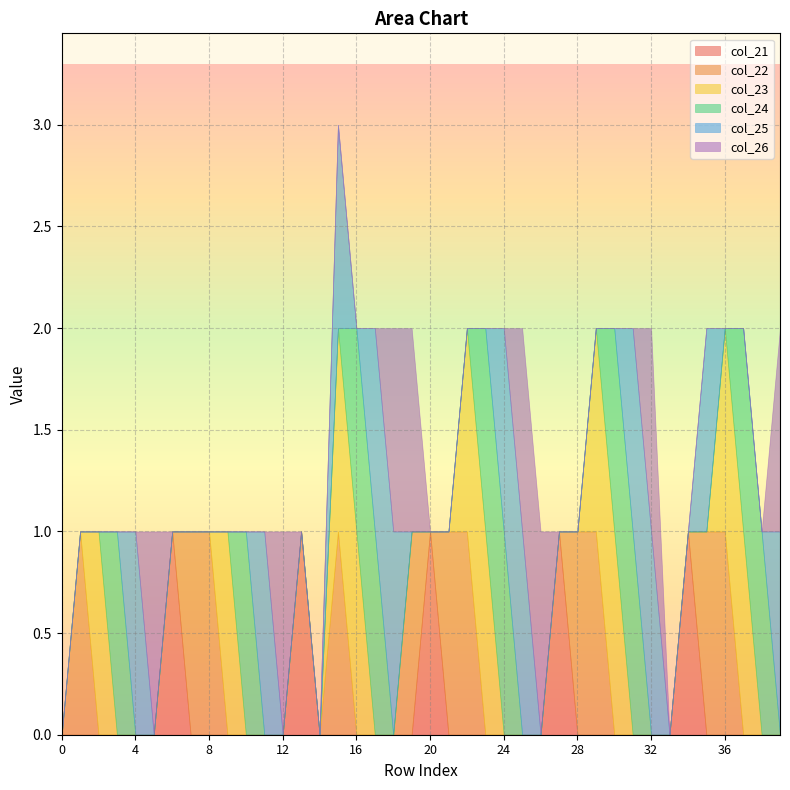

The col_21 series shows 1 at 12. True or false?

False